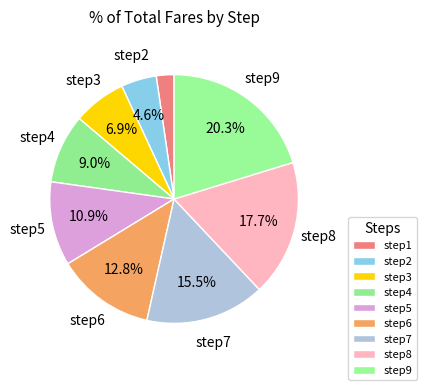

Is there a majority slice in this chart?

No